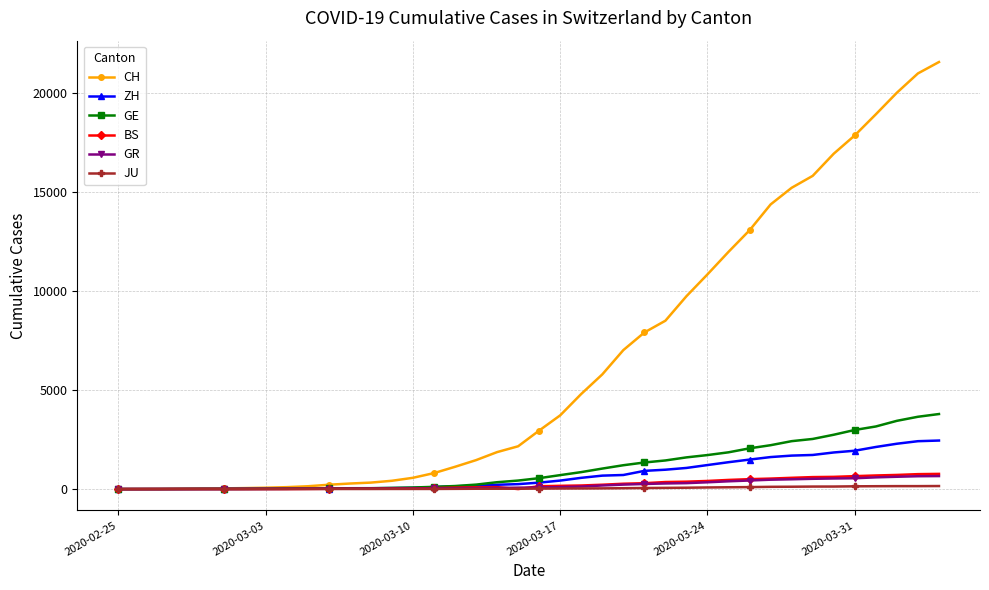

What is the sum of all JU values?

1963